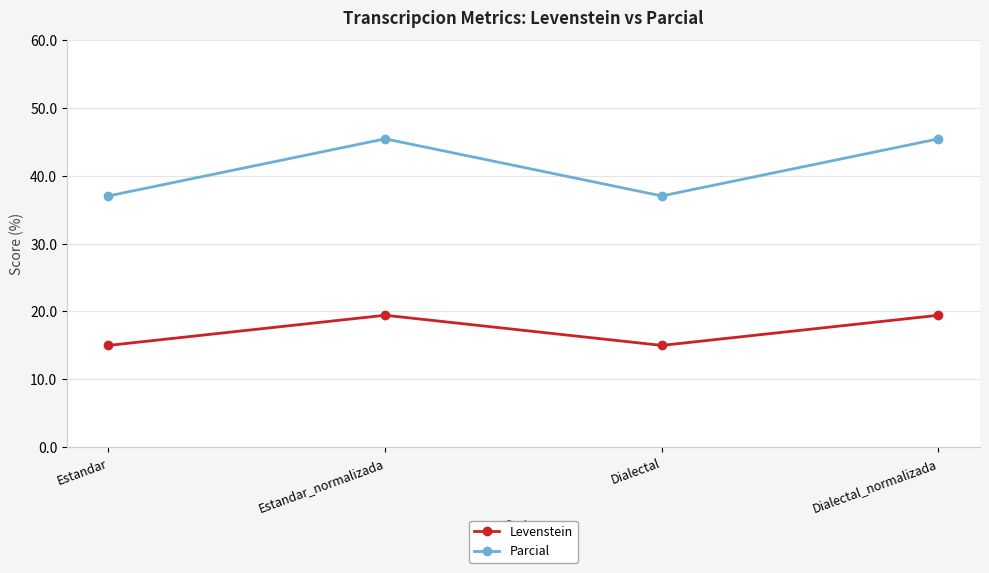

How many distinct data groups are displayed?

2